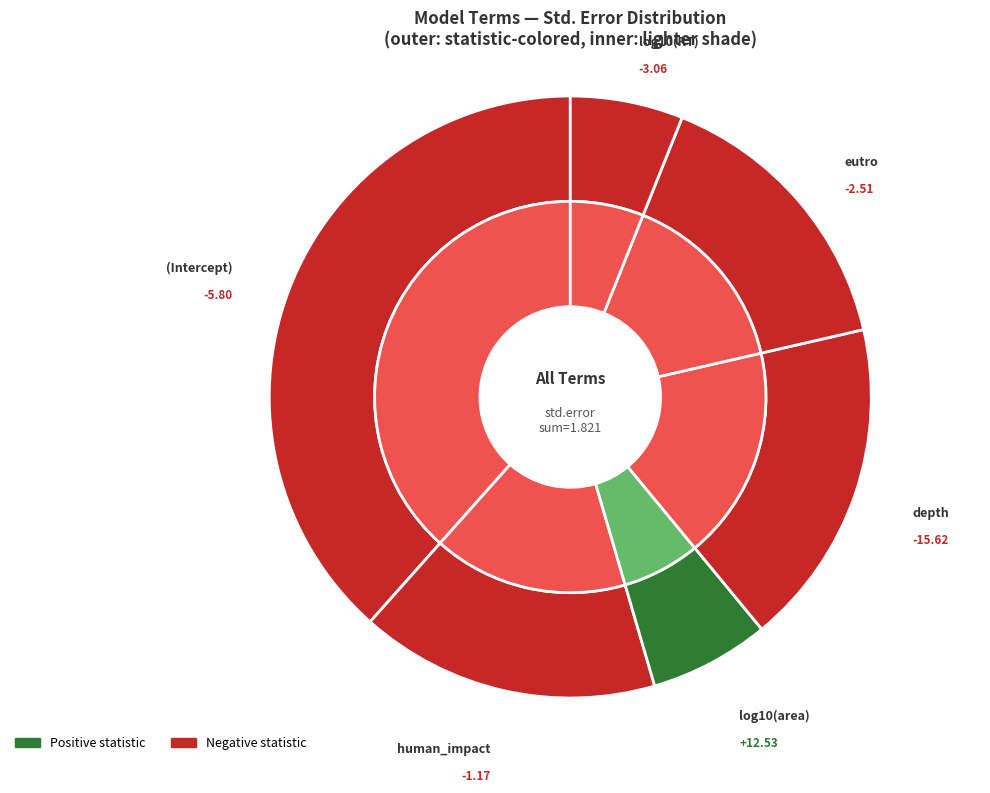

What is the smallest slice in the pie chart?

log10(RT)